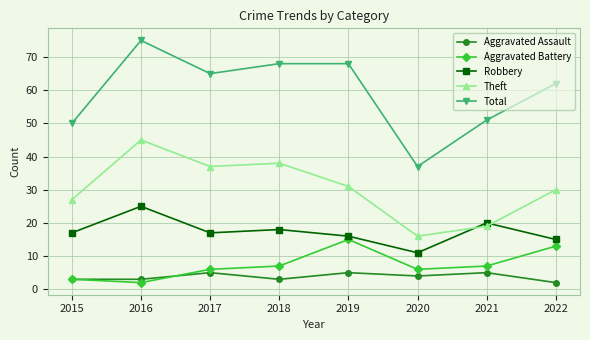

What value does the Robbery series have at 2015?

17